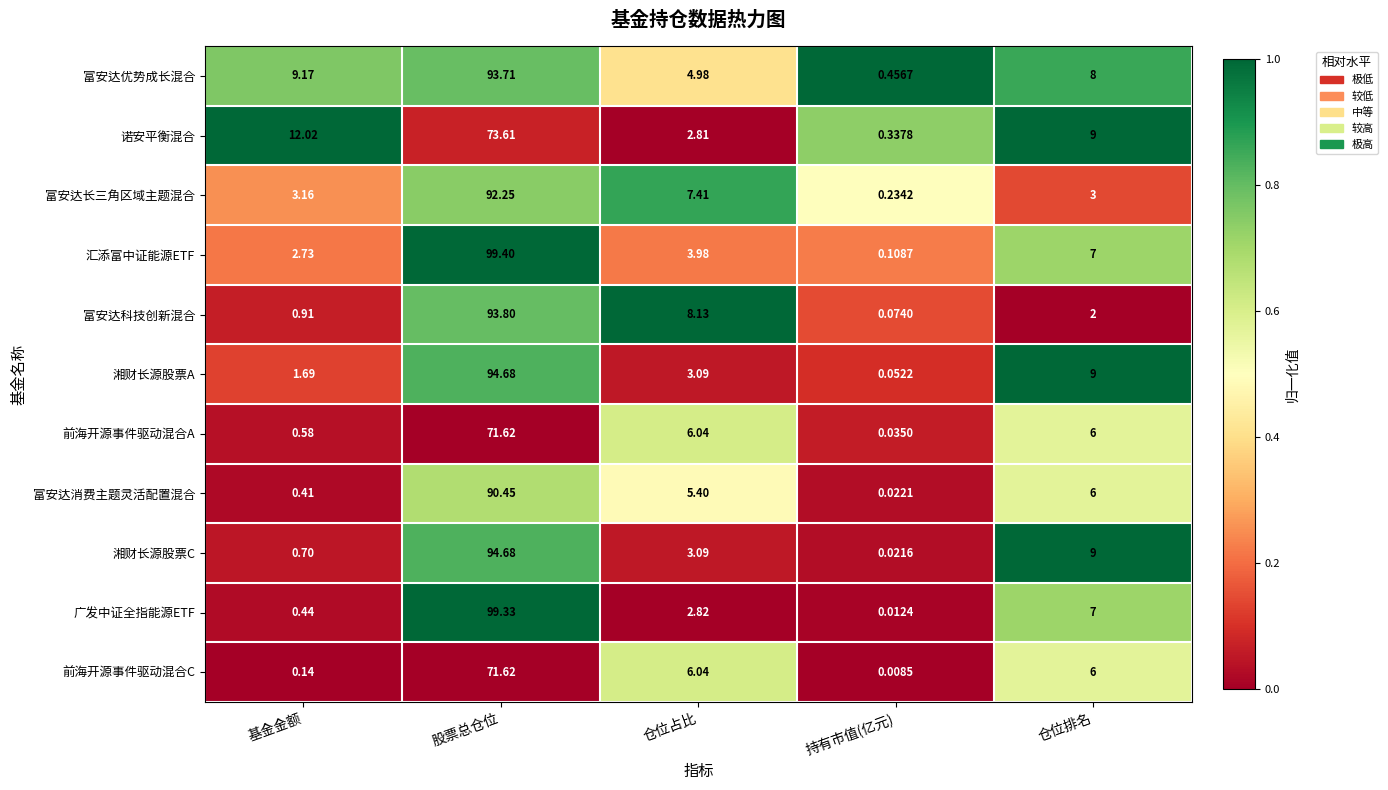

At which label does 汇添富中证能源ETF first exceed 3?

股票总仓位